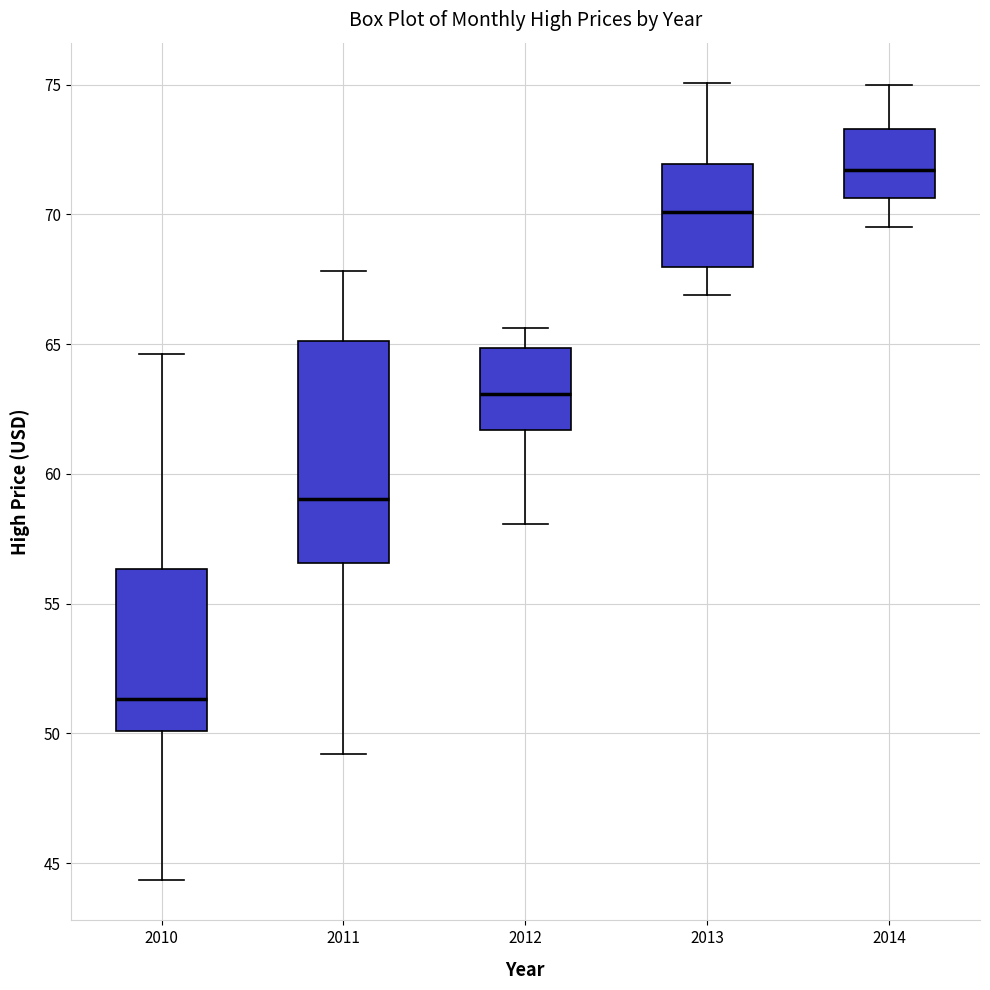

Reading left to right, read every box against the y-axis: the position of its median line, the range the box covers, and the ends of its whiskers. The values are not printed on the chart, so give them approximately, as read against the axis.

2010: median 51.5, box 50.0 to 56.5, whiskers 44.5 to 64.5
2011: median 59.0, box 56.5 to 65.0, whiskers 49.0 to 68.0
2012: median 63.0, box 61.5 to 65.0, whiskers 58.0 to 65.5
2013: median 70.0, box 68.0 to 72.0, whiskers 67.0 to 75.0
2014: median 71.5, box 70.5 to 73.5, whiskers 69.5 to 75.0